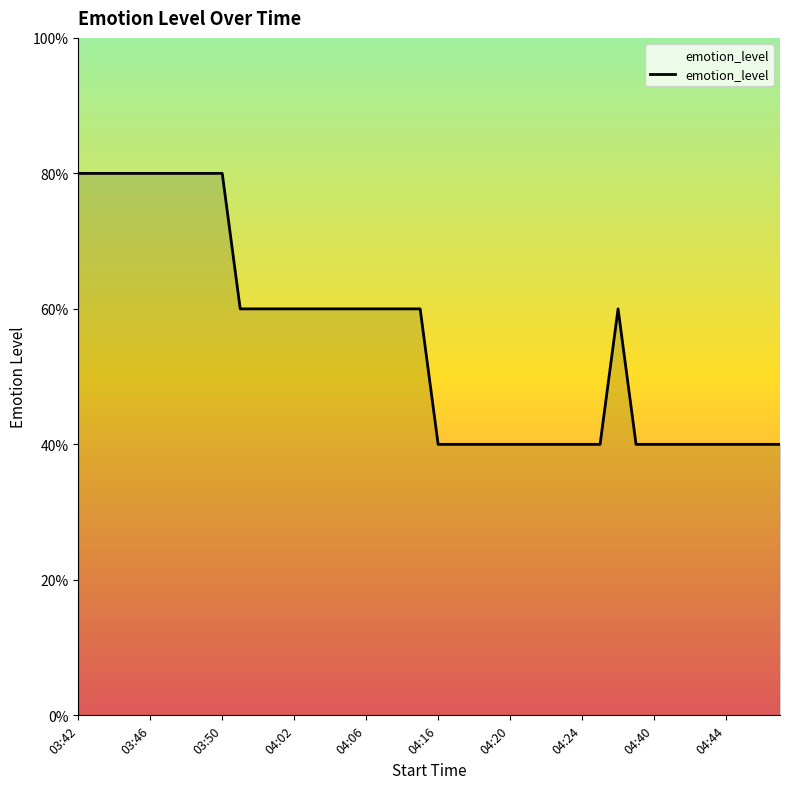

Which category has the highest value across all series?

03:42